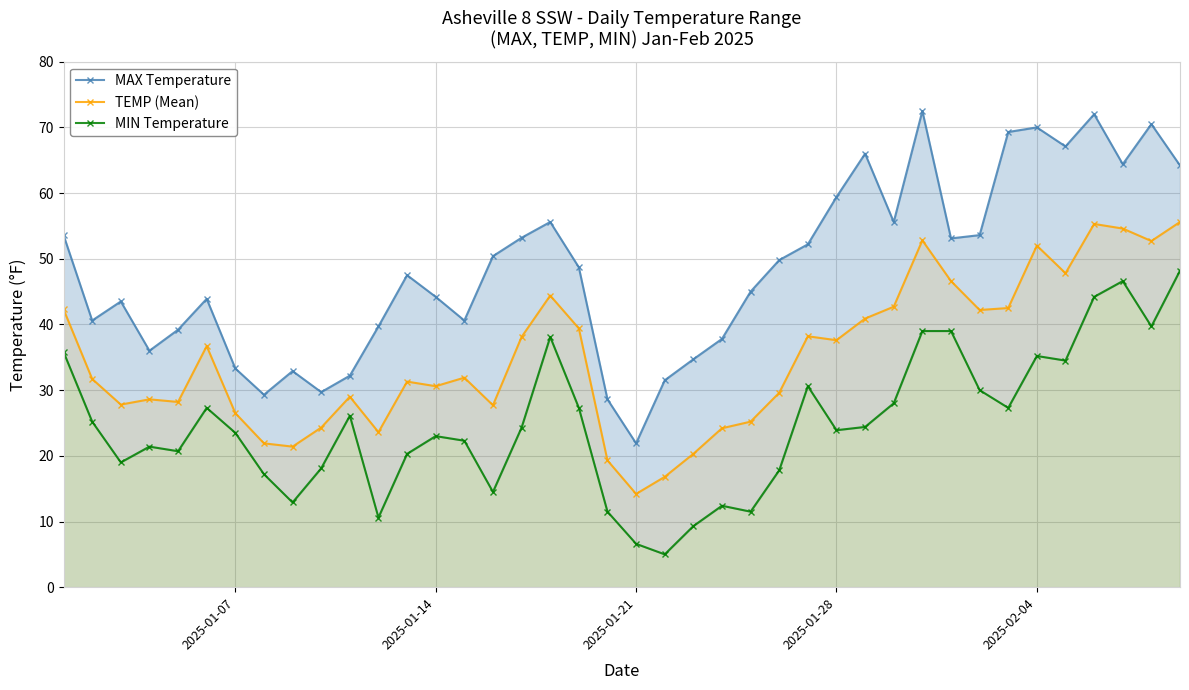

What is the highest value of the TEMP (Mean) series?

55.6